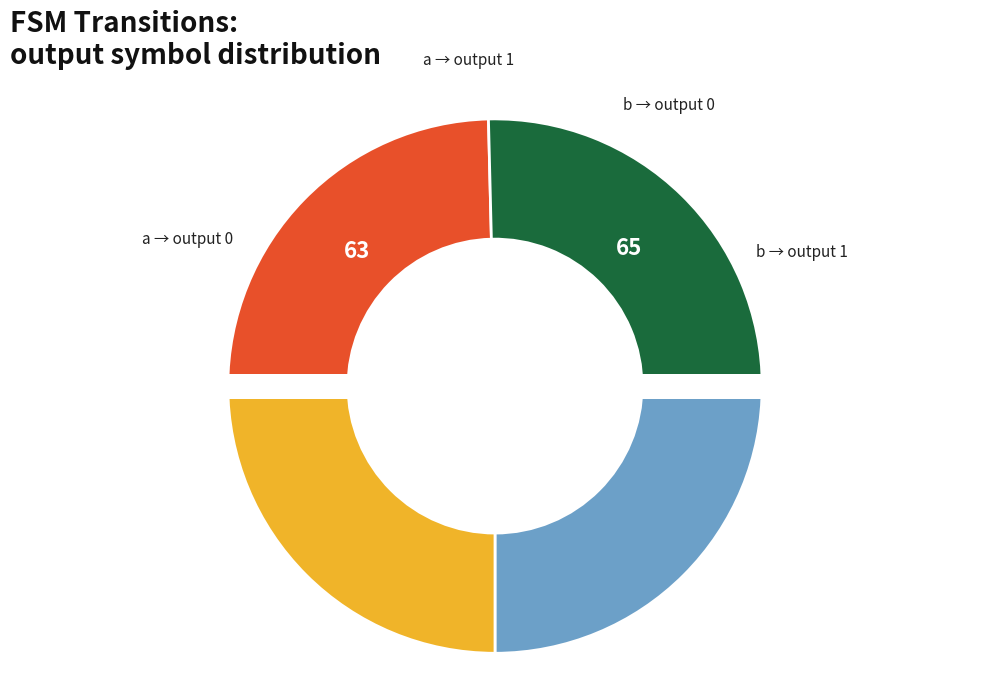

Is there a majority slice in this chart?

No